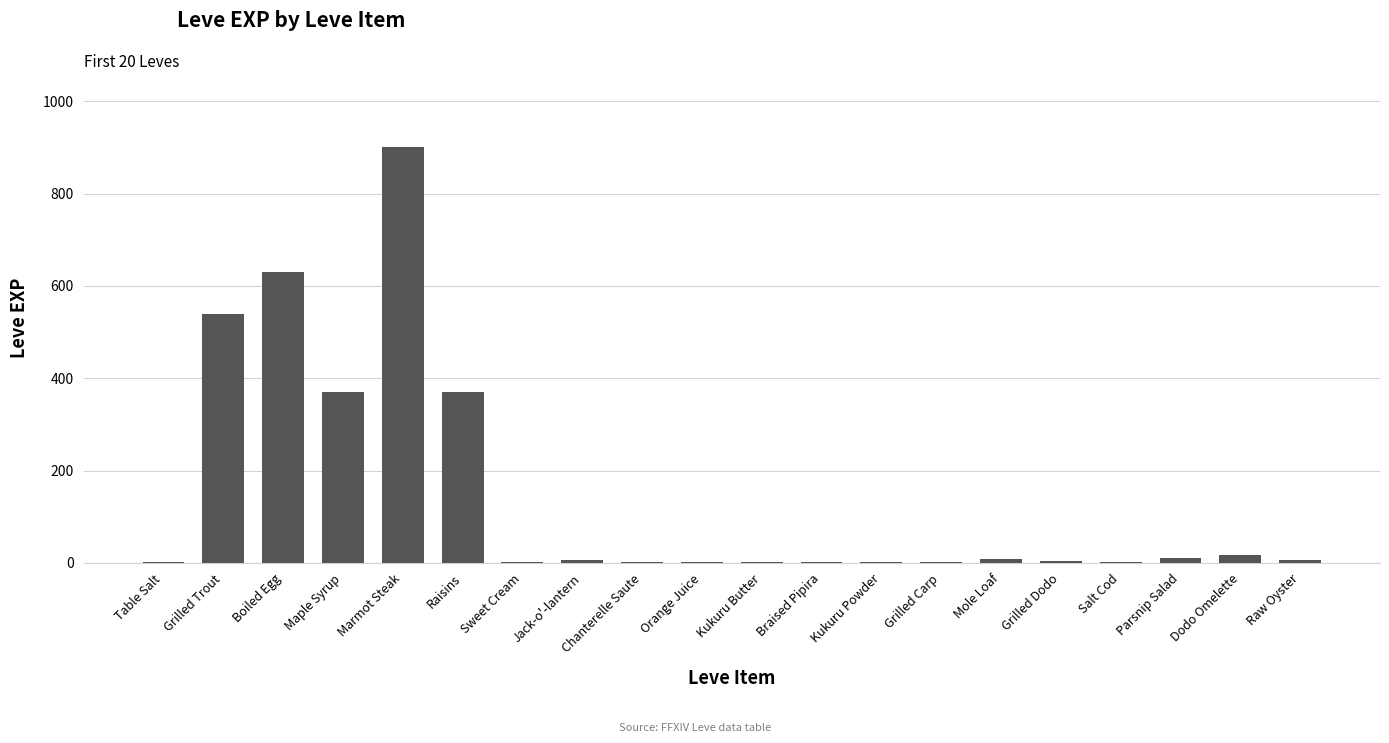

What is the maximum value shown in the chart?

900